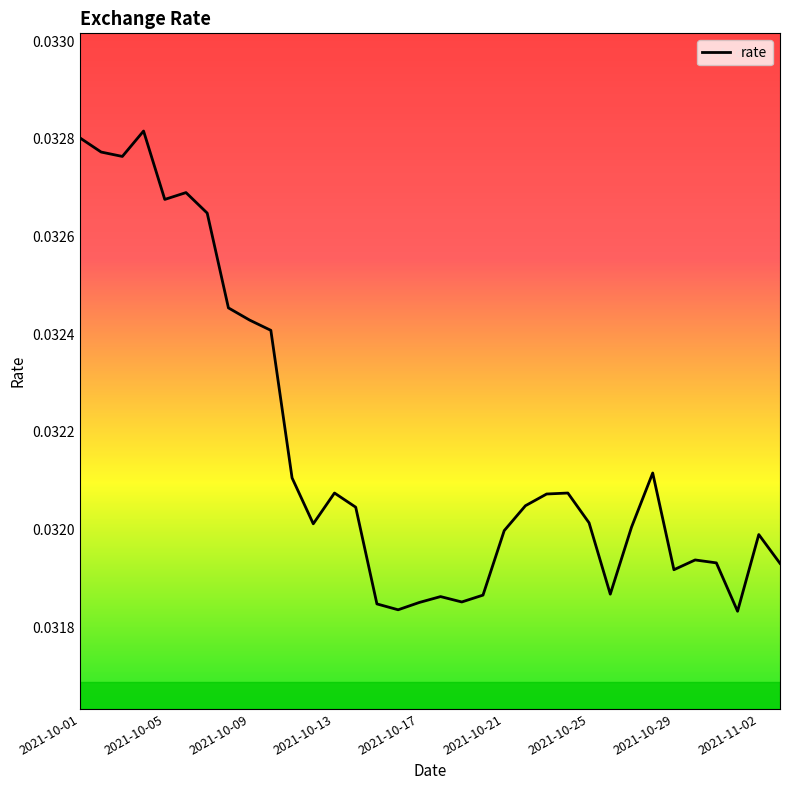

Does the chart have visible grid lines?

No